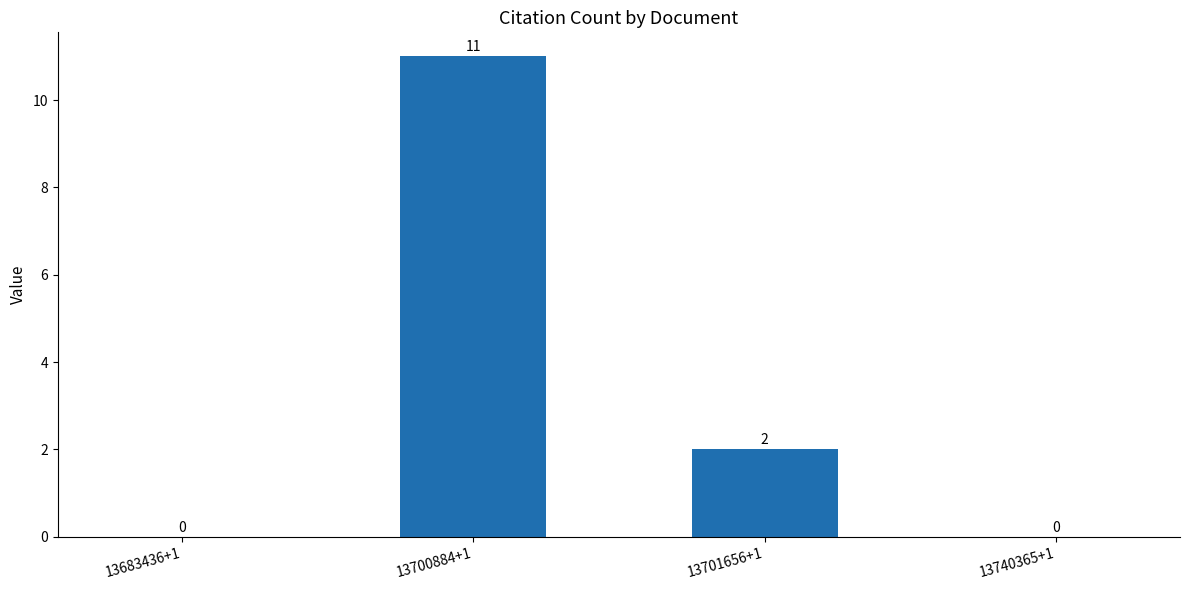

Reading left to right, what are all the values shown in this chart?

13683436+1=0	13700884+1=11	13701656+1=2	13740365+1=0